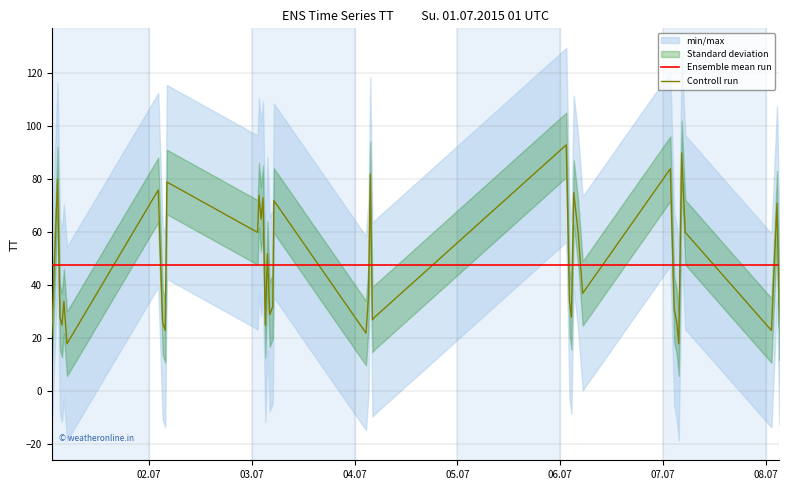

True or false: Controll run has more than 1 interior local peaks.

True